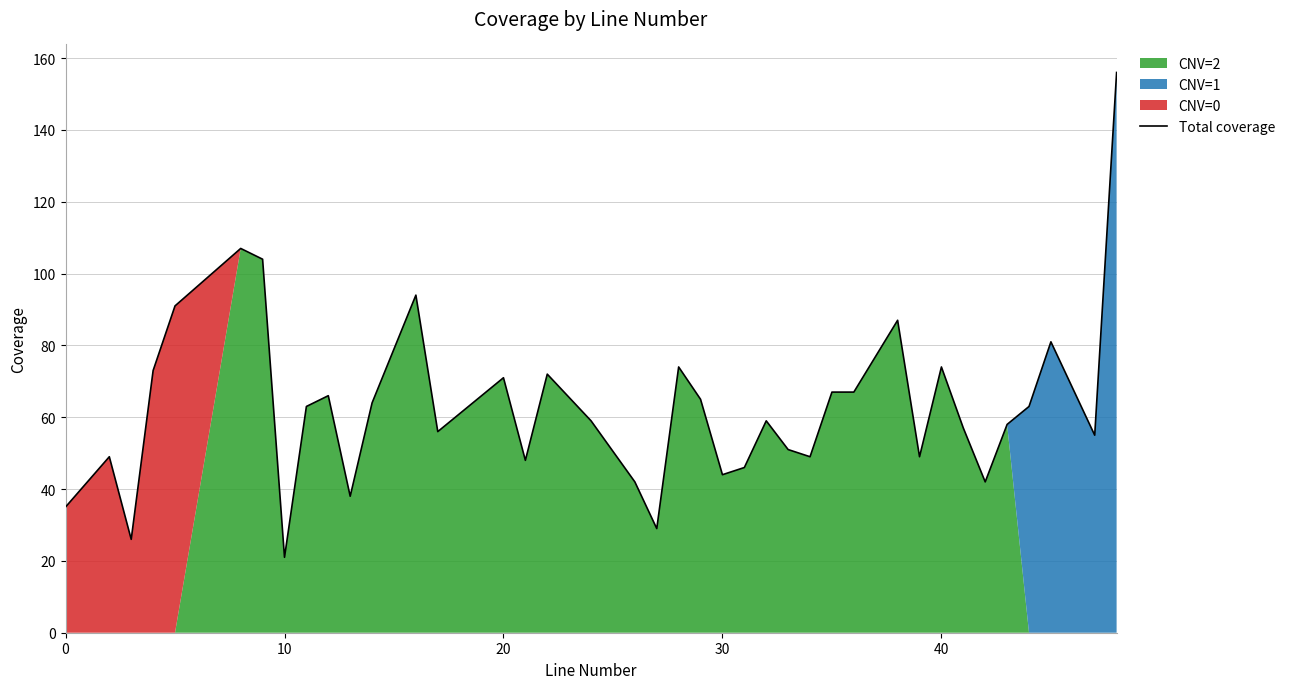

How many points are higher than both their immediate neighbors (excluding endpoints)?

11